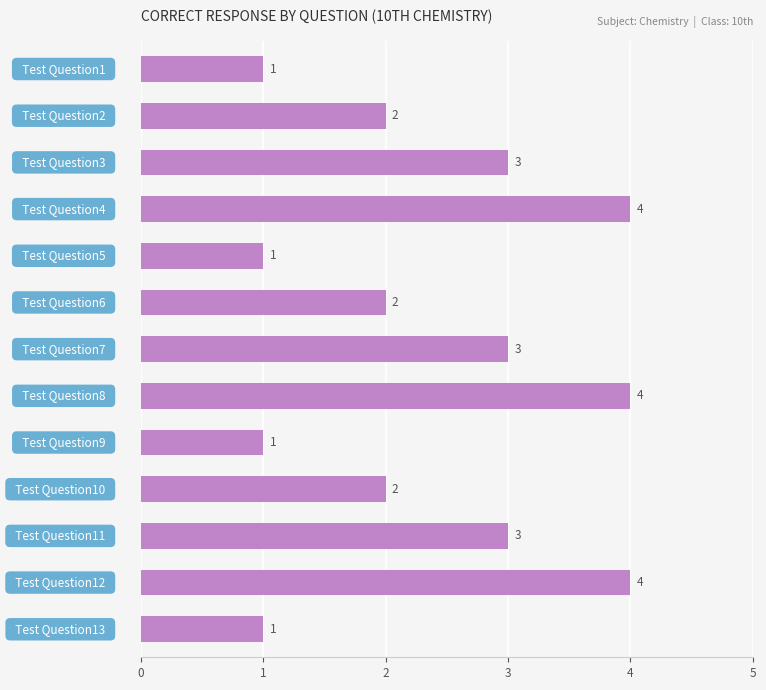

What is the sum of all values?

31